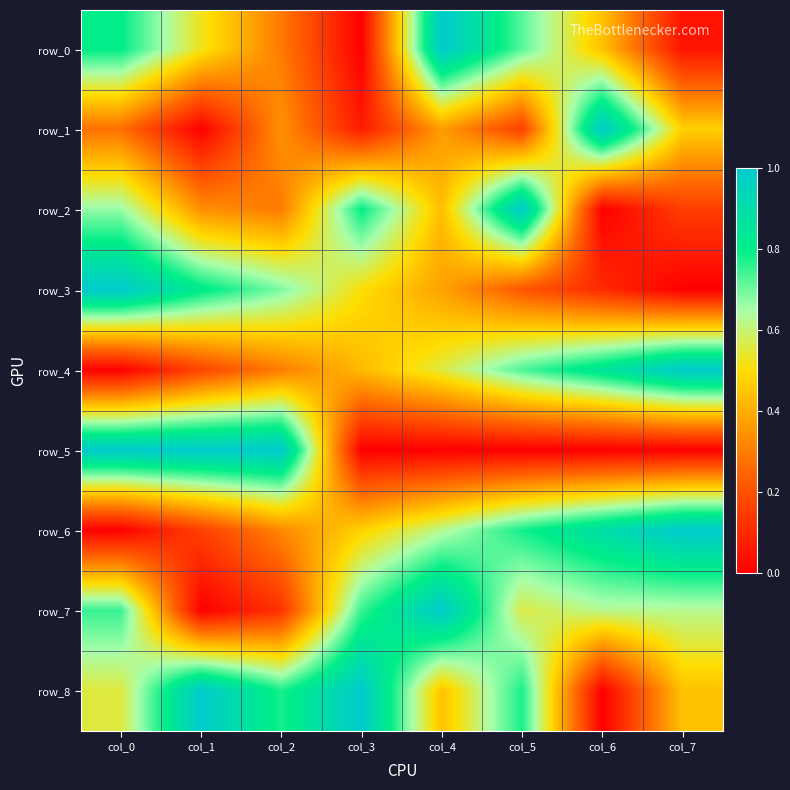

What is the difference between the maximum and minimum values in the row_7 series?

1.0